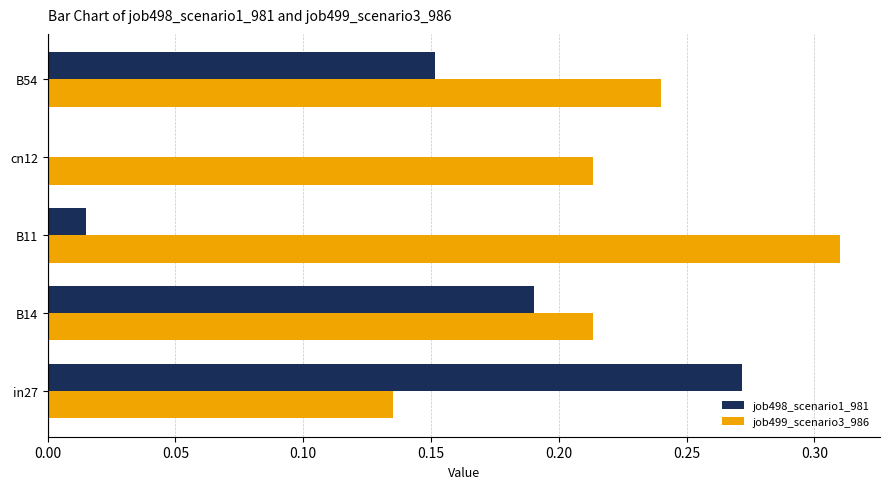

Is it true that job498_scenario1_981 equals 0.1 at B54?

False